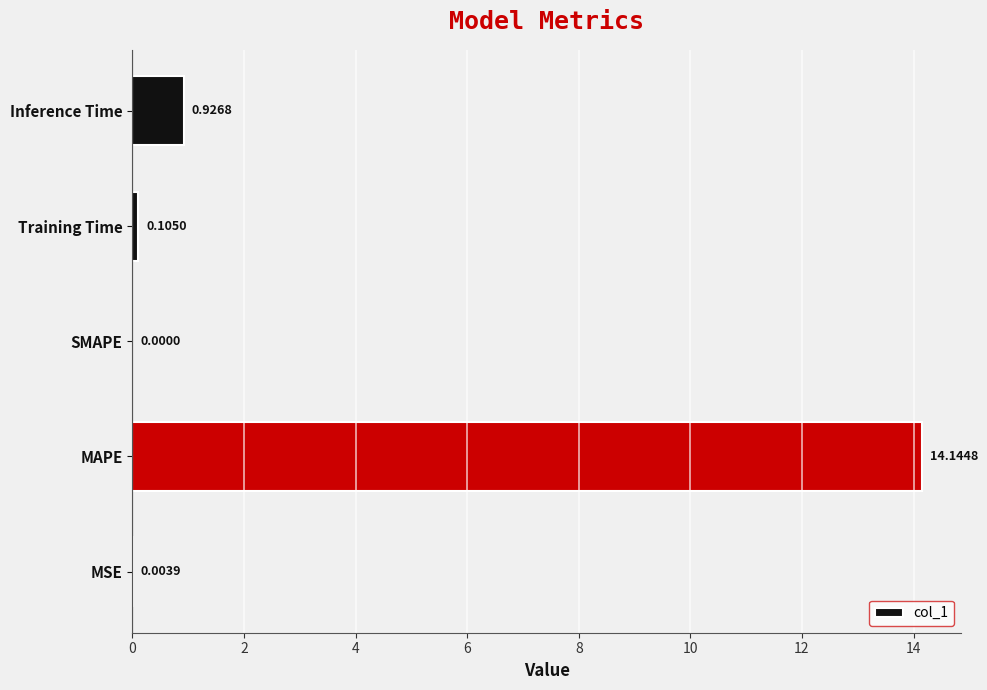

At which label is the value closest to 7?

Inference Time